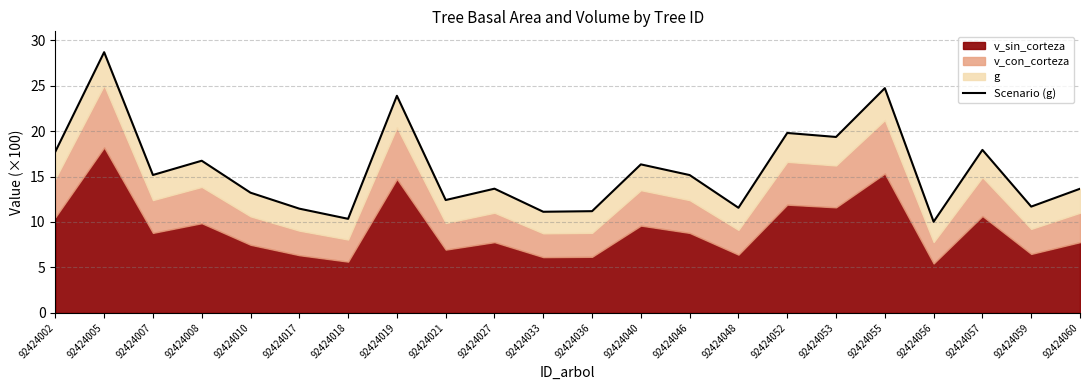

Where does the data first go above 15?

92424002